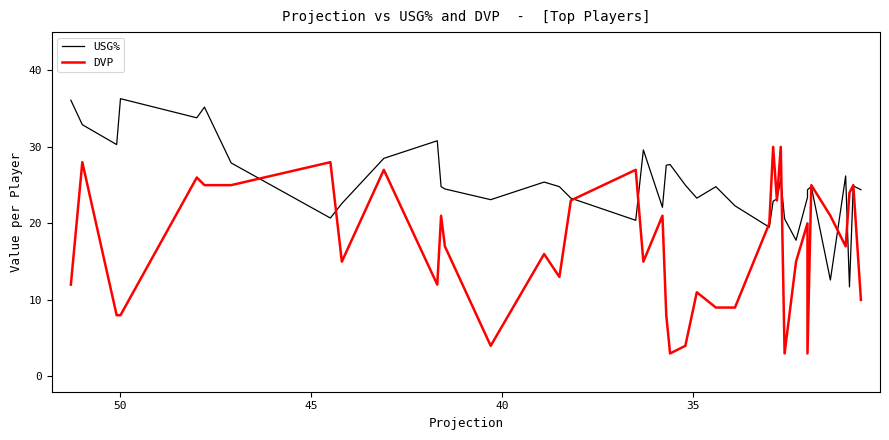

How many interior local peaks does the USG% series have?

11